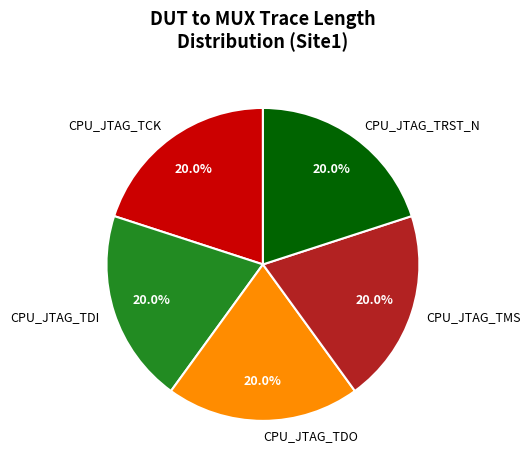

Approximately how many times larger is the value at CPU_JTAG_TMS compared to CPU_JTAG_TDI?

1.0